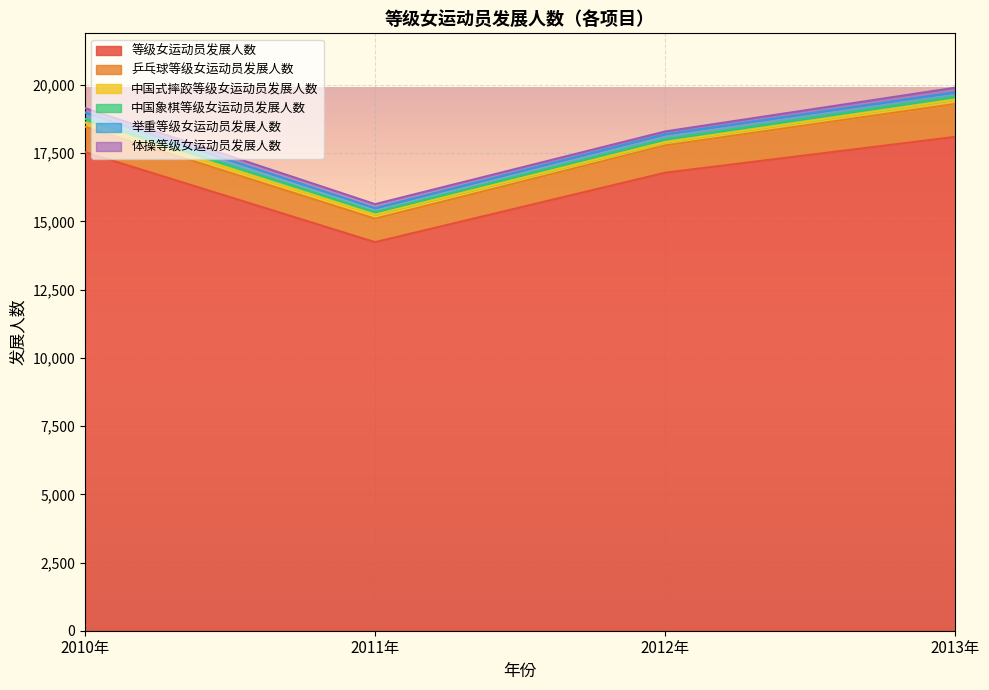

What is the label of the 3rd point from the right?

2011年